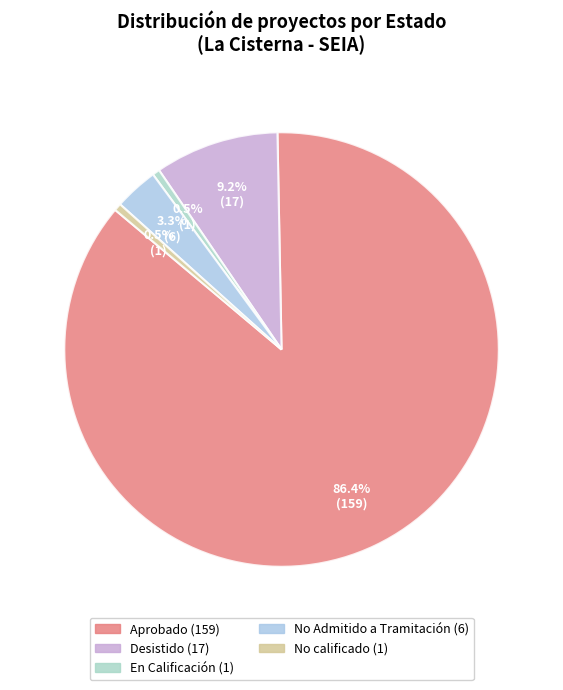

To the nearest percent, what portion does Desistido represent?

9%